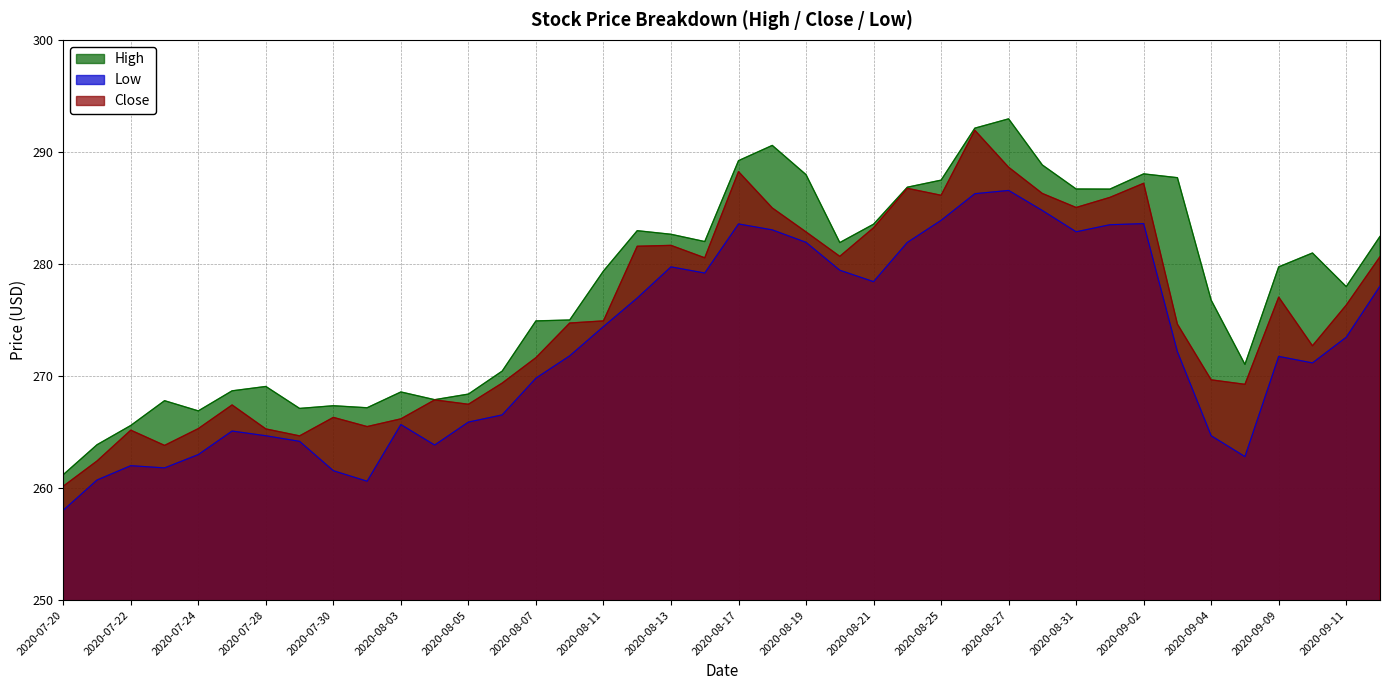

True or false: Low and High cross at least once.

False